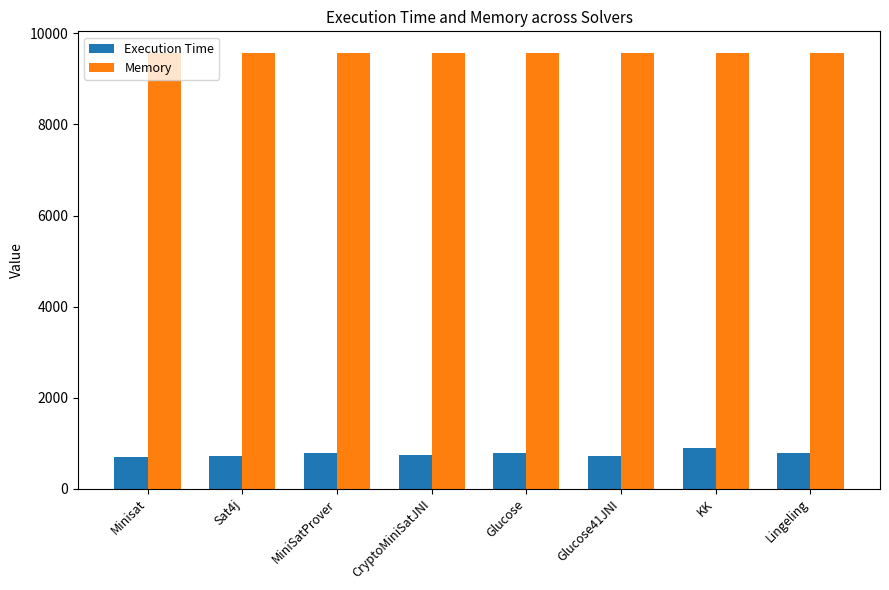

List the series in order of their peak value, highest first.

Memory, Execution Time